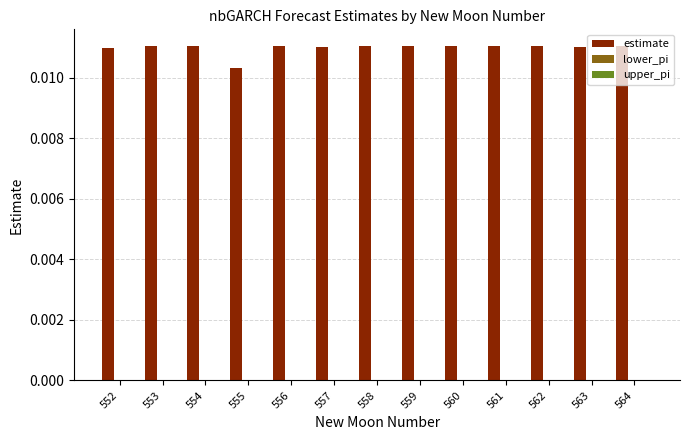

How many values are between 0 and 1?

13